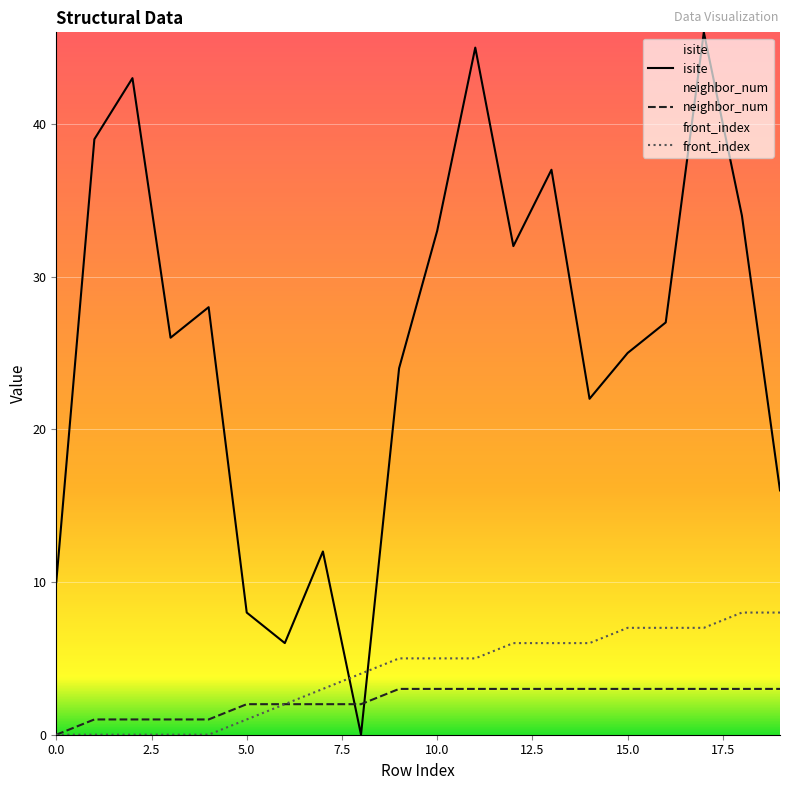

How many times do isite and front_index cross each other?

2